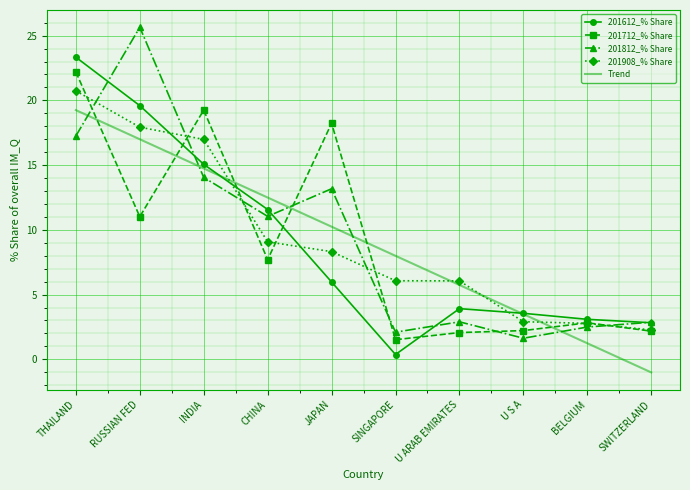

At which category does the chart reach its minimum across all series?

SINGAPORE